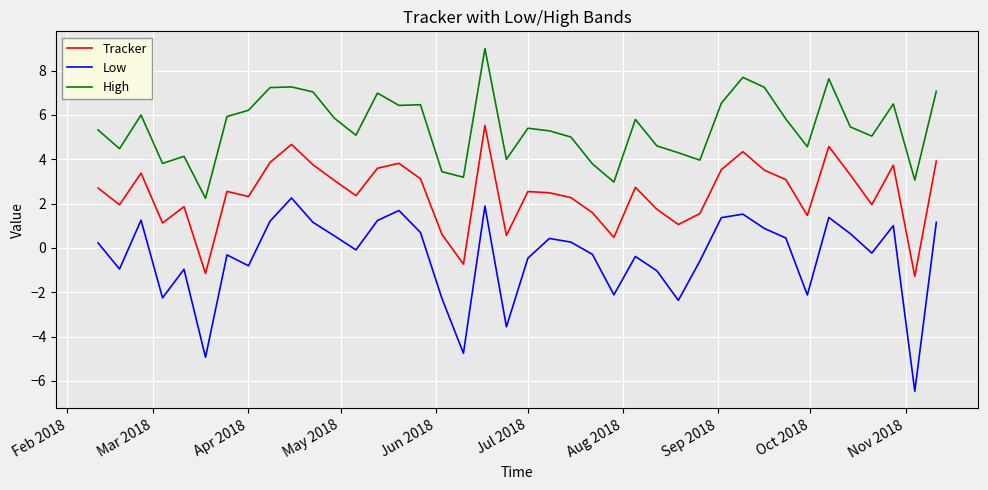

Which series has the largest total across all categories?

High